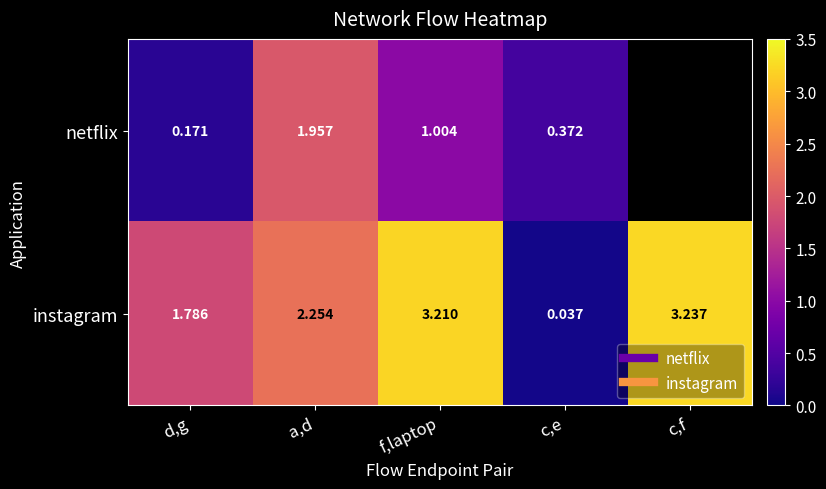

Which category has the highest value across all series?

c,f